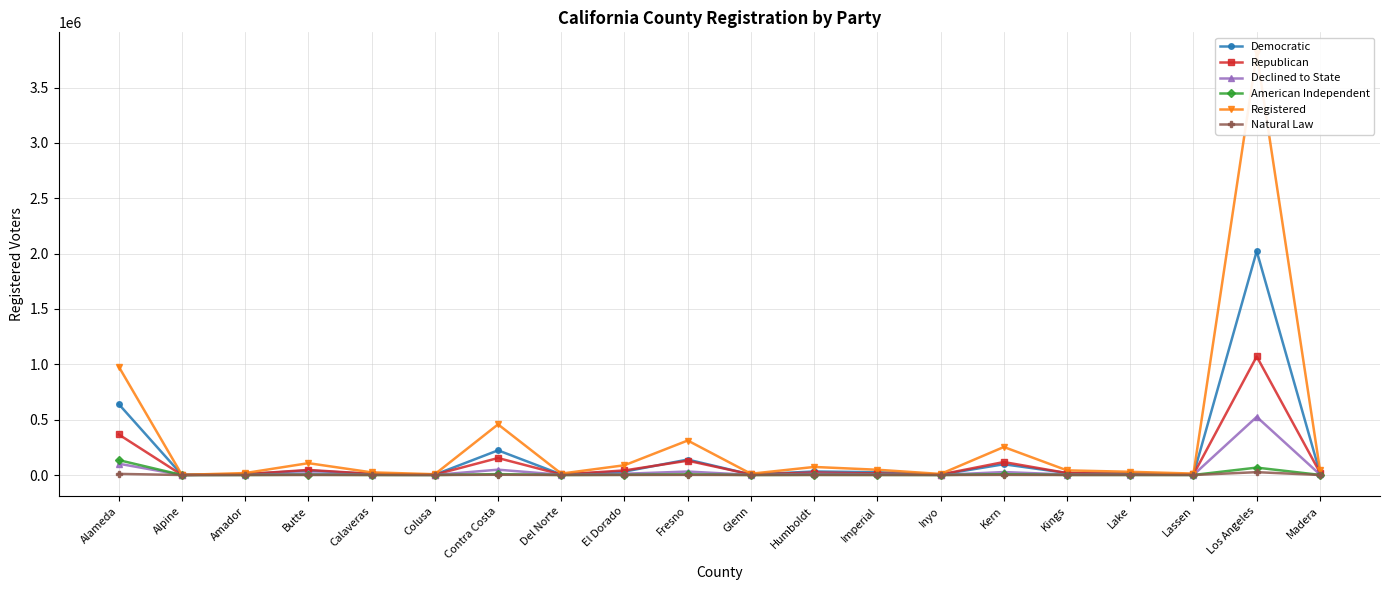

Reading right to left, extract all data points from this chart.

Democratic: 18315	2022316	4885	13966	18097	97333	3429	25227	32072	4396	139604	30883	5194	222931	2979	9232	40668	7286	762	640975
Republican: 22121	1070759	5532	9842	17625	117321	4638	13994	22594	5215	129505	41436	4792	153507	3166	10655	45755	7832	309	366550
Declined to State: 4894	525389	1691	3591	4530	26707	1044	6831	10865	1393	31378	11300	1966	48192	727	2663	14781	1627	144	102171
American Independent: 1102	66924	501	831	1063	7182	263	1034	1782	296	6091	2134	450	8065	170	588	2926	432	24	134828
Registered: 47336	3808488	12902	29099	41953	253120	9593	47639	72848	11456	311743	88330	12771	457508	7130	24004	107057	17683	957	979640
Natural Law: 171	25775	79	189	110	1166	21	96	321	22	1165	444	105	2239	0	52	79	11	5	10187